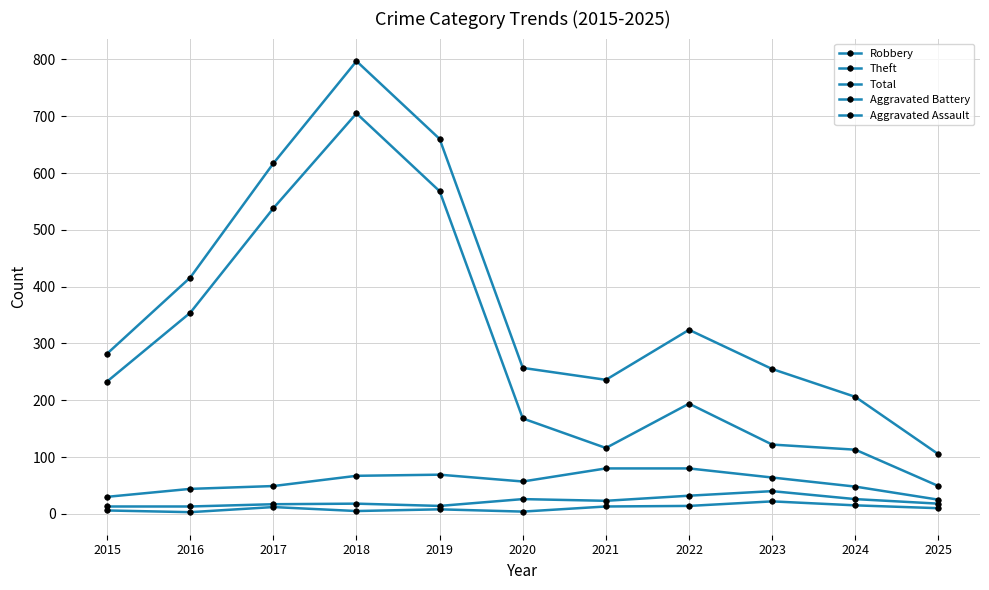

Read the Theft value at 2016, to the nearest 10.

350